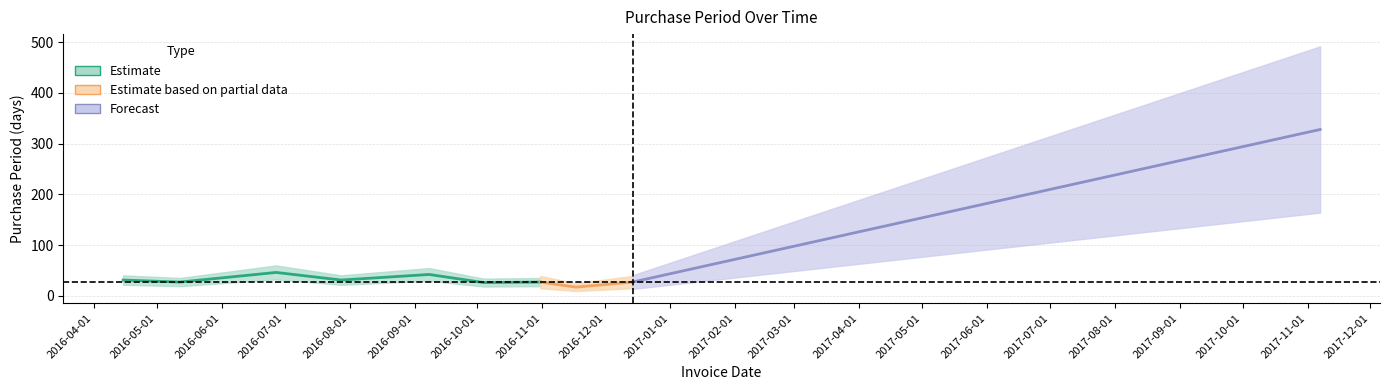

What is the label of the 2nd point from the right?

2016-12-14